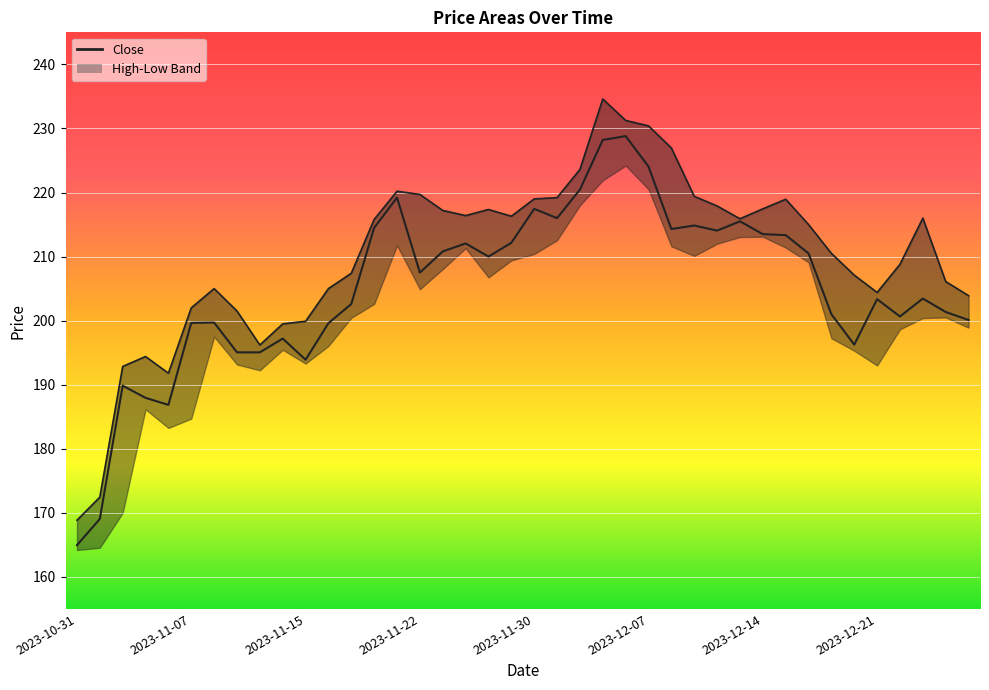

Is the value of High at 2023-12-21 greater than the value of Close at 2023-12-13?

No